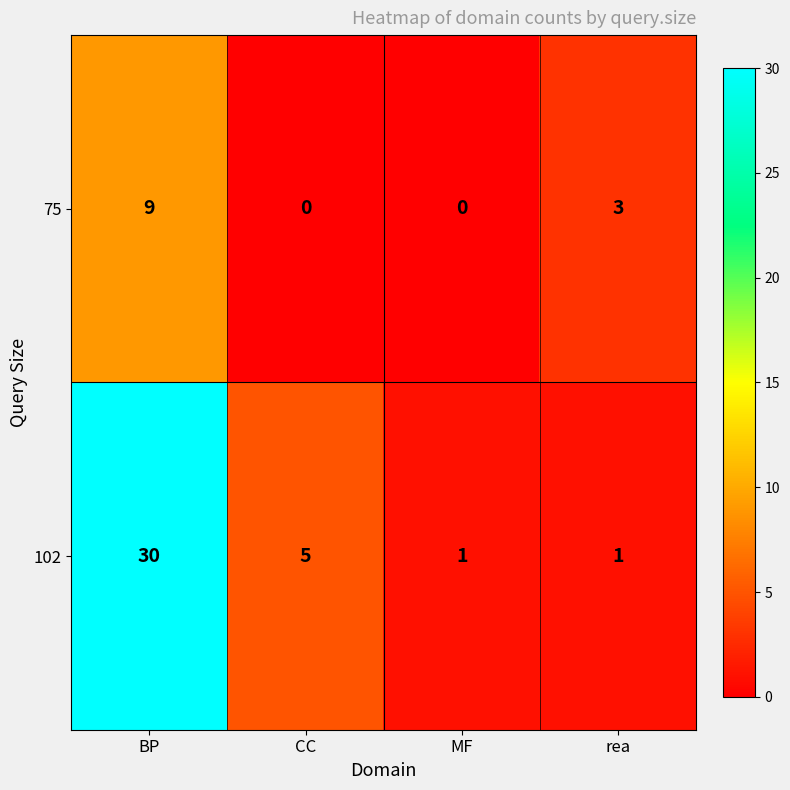

Rank the series by their maximum value, from lowest to highest.

75, 102